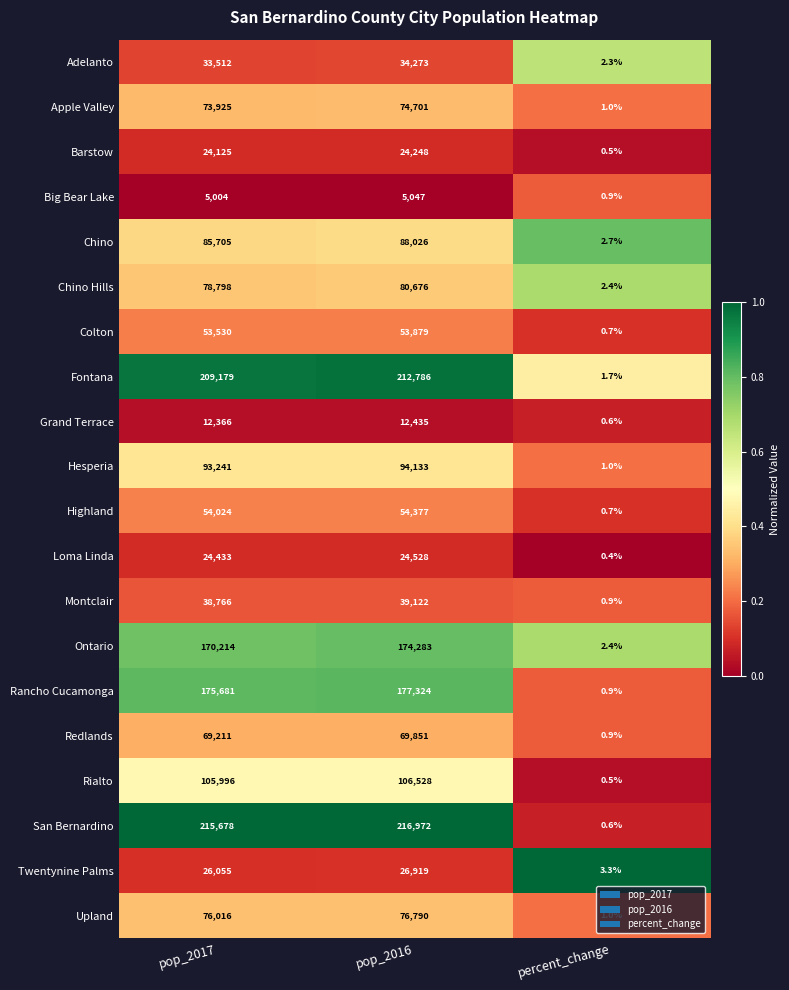

Is the value of Colton at pop_2017 greater than the value of Adelanto at pop_2017?

Yes